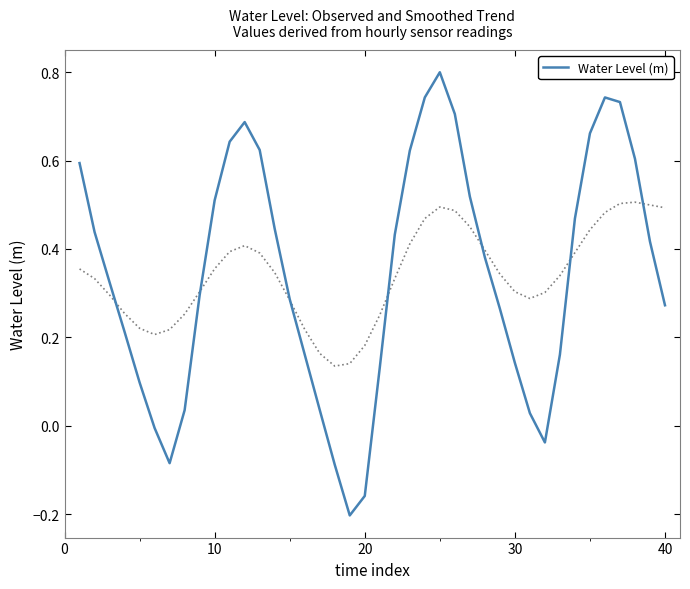

The Water Level (m) series shows 0.2 at 30. True or false?

False